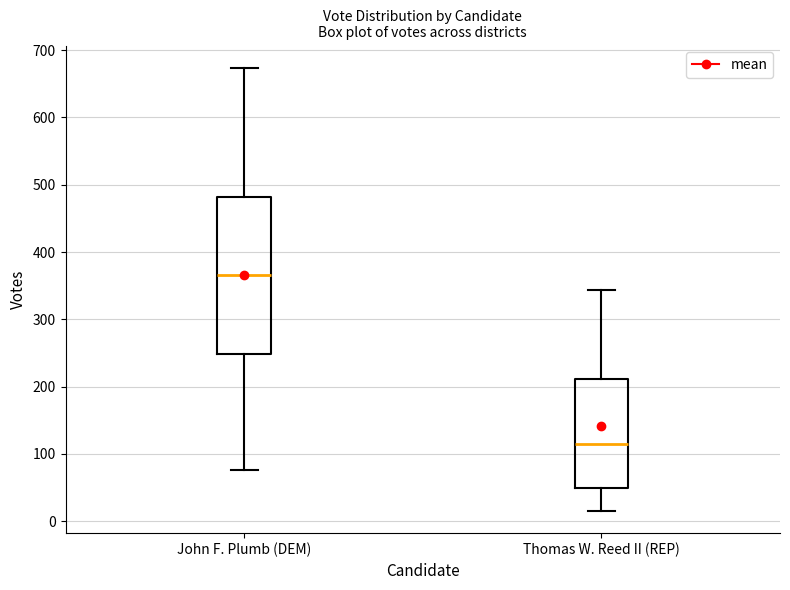

Where does the upper whisker of the box for John F. Plumb (DEM) end on the y-axis? The values are not printed on the chart, so give them approximately, as read against the axis.

670